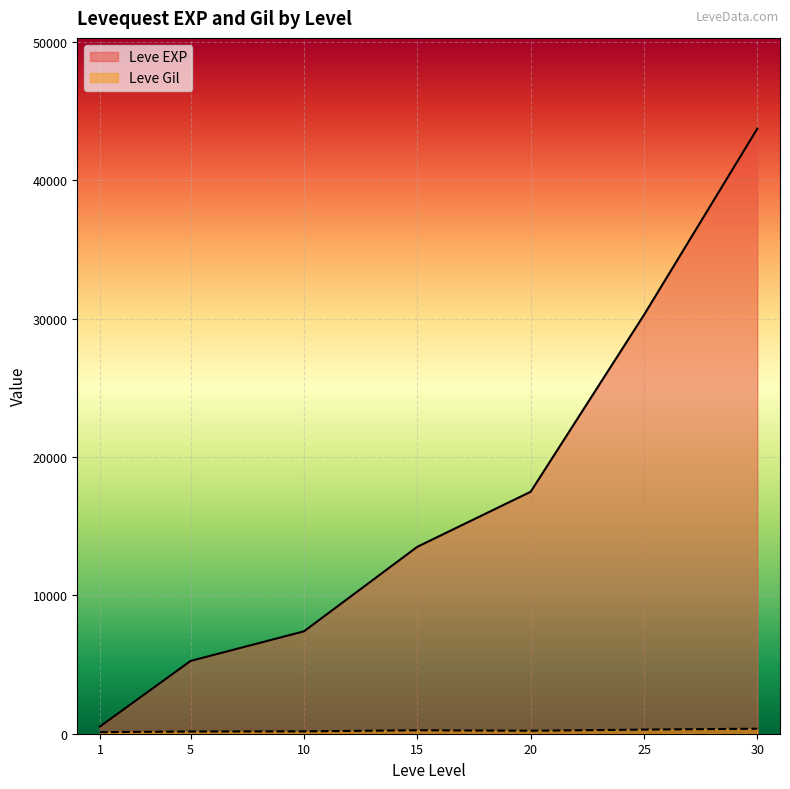

True or false: Leve EXP and Leve Gil cross at least once.

False